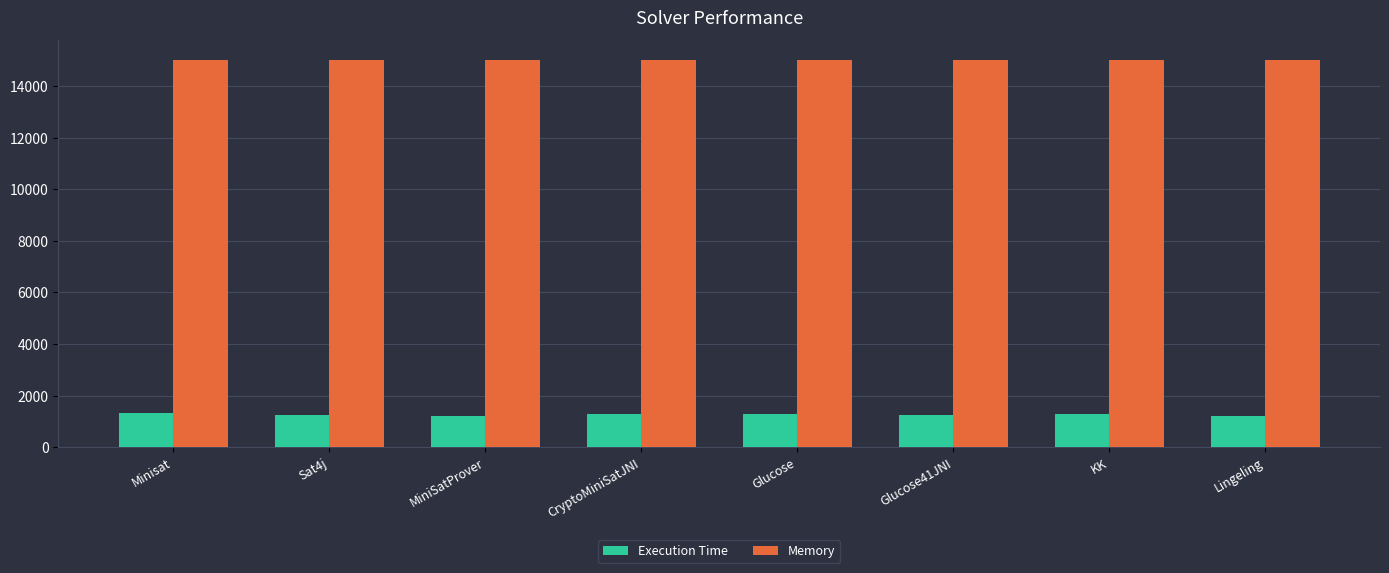

Is it true that Memory equals 4220 at MiniSatProver?

False